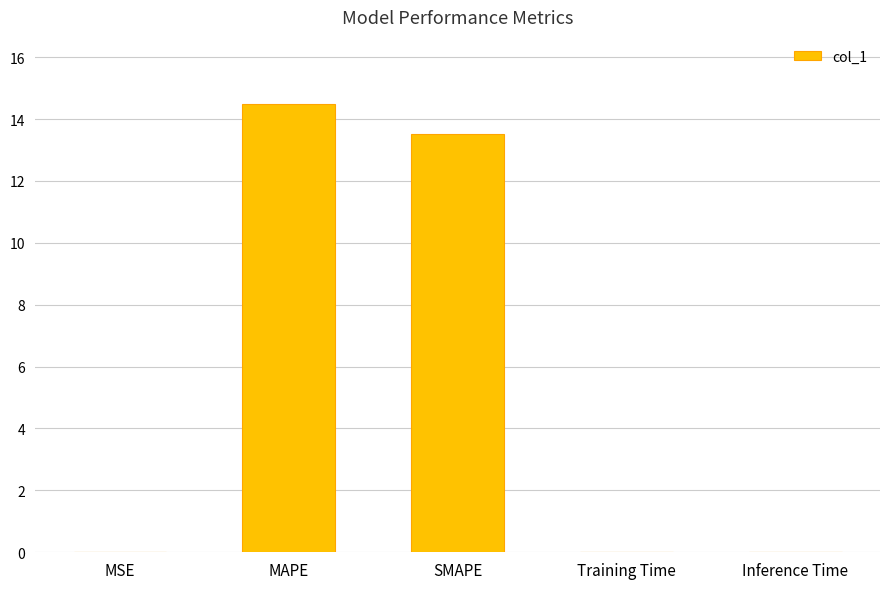

What is the sum of all values?

28.0